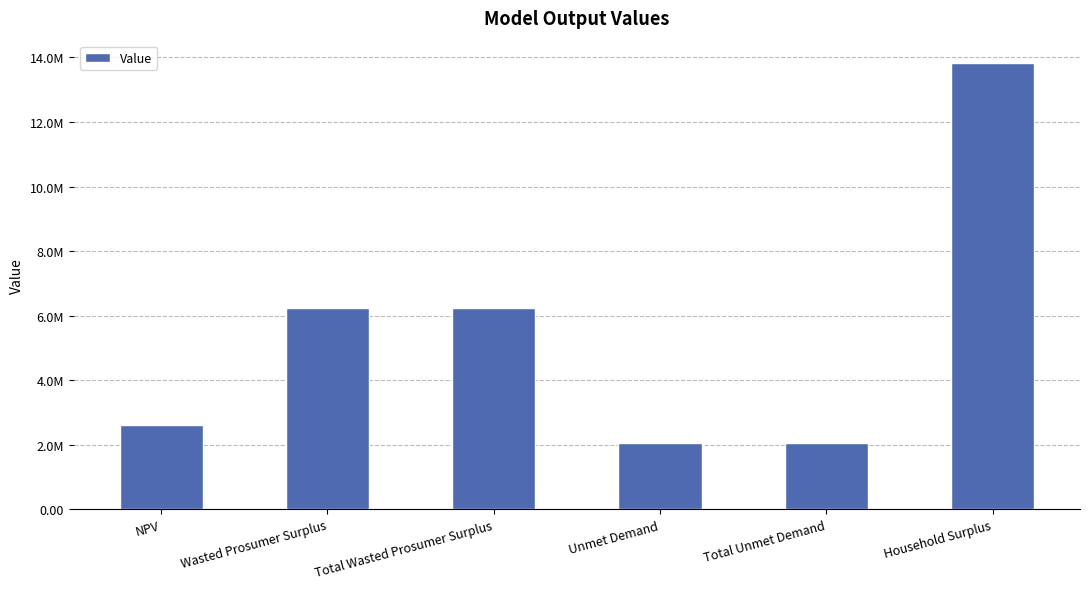

What is the change in value from NPV to Unmet Demand?

-570227.1